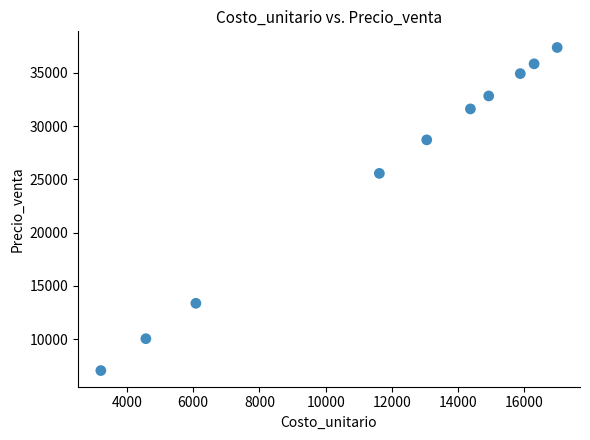

What Y value in the scatter plot is closest to 22222?

25567.2